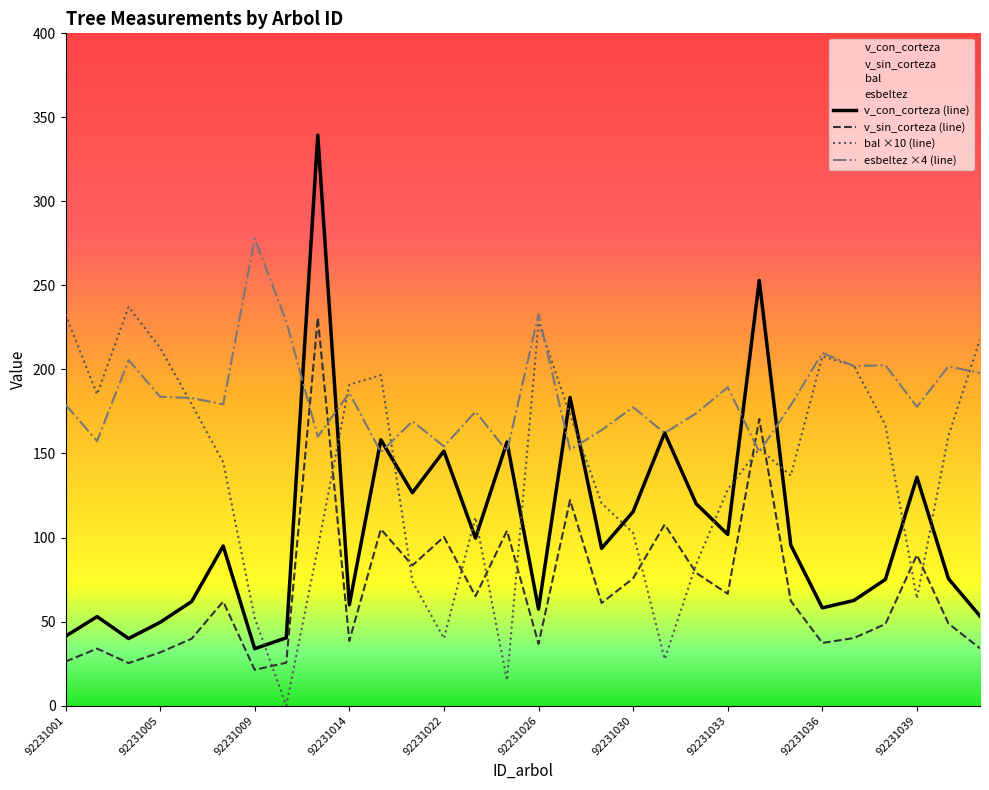

List the series in order of their overall mean, lowest first.

v_sin_corteza (line), v_con_corteza (line), bal ×10 (line), esbeltez ×4 (line)